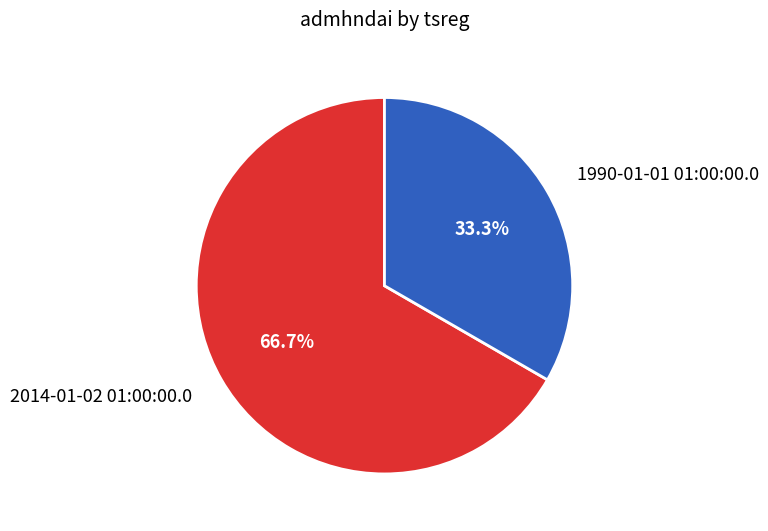

What is the ratio of the value at 2014-01-02 01:00:00.0 to the value at 1990-01-01 01:00:00.0?

2.0